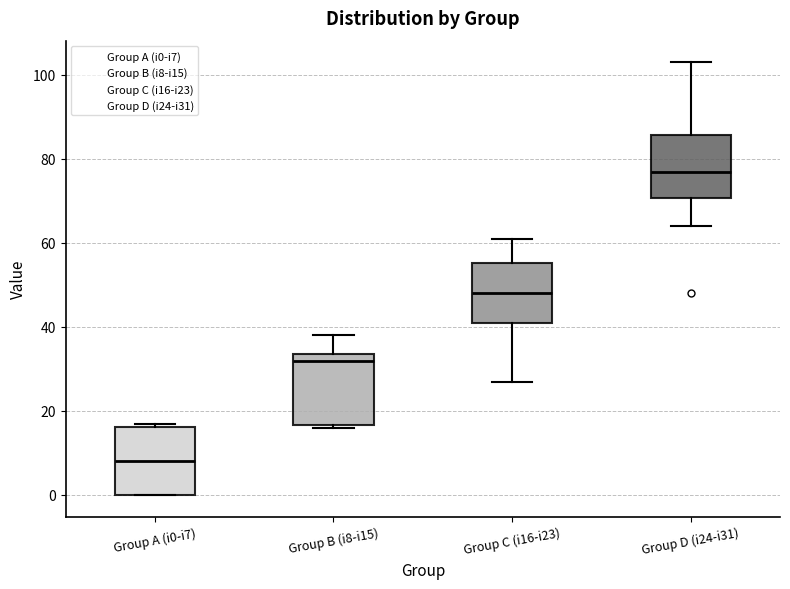

Which box's median line is the highest?

Group D (i24-i31)